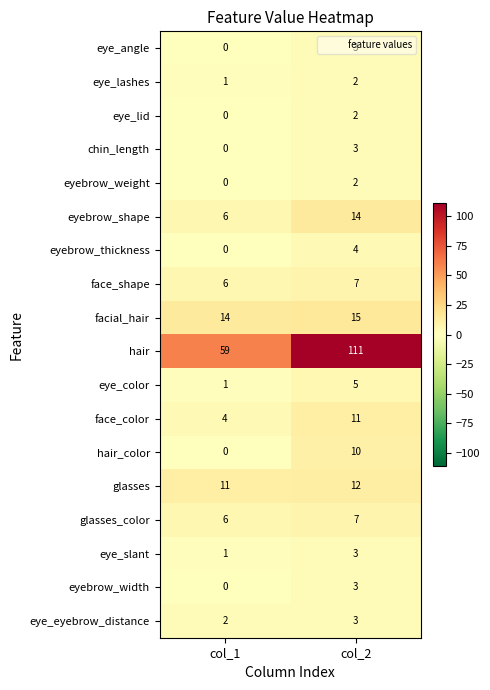

Count the number of categories in the chart.

2